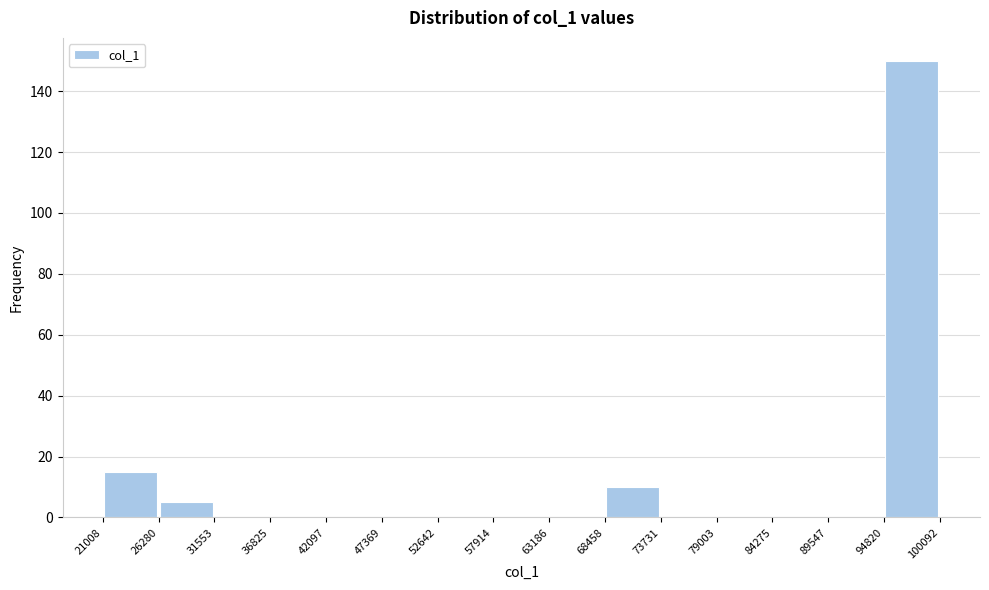

Reading left to right, list every bar in this chart as the range it spans on the x-axis followed by its height. The values are not printed on the chart, so give them approximately, as read against the axis.

21008 to 26280: 16
26280 to 31553: 6
31553 to 36825: 0
36825 to 42097: 0
42097 to 47369: 0
47369 to 52642: 0
52642 to 57914: 0
57914 to 63186: 0
63186 to 68458: 0
68458 to 73731: 10
73731 to 79003: 0
79003 to 84275: 0
84275 to 89547: 0
89547 to 94820: 0
94820 to 100092: 150